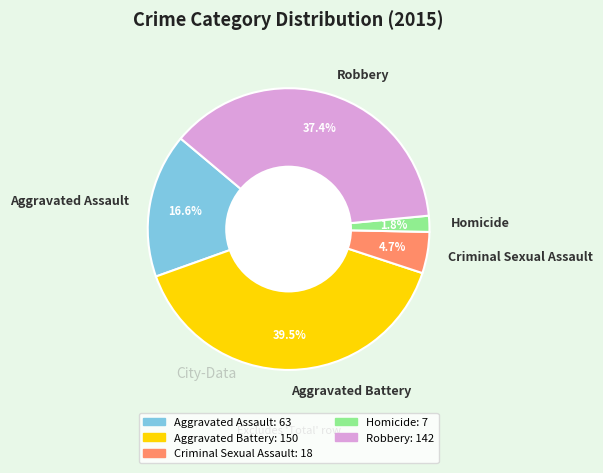

What is the smallest slice in the pie chart?

Homicide